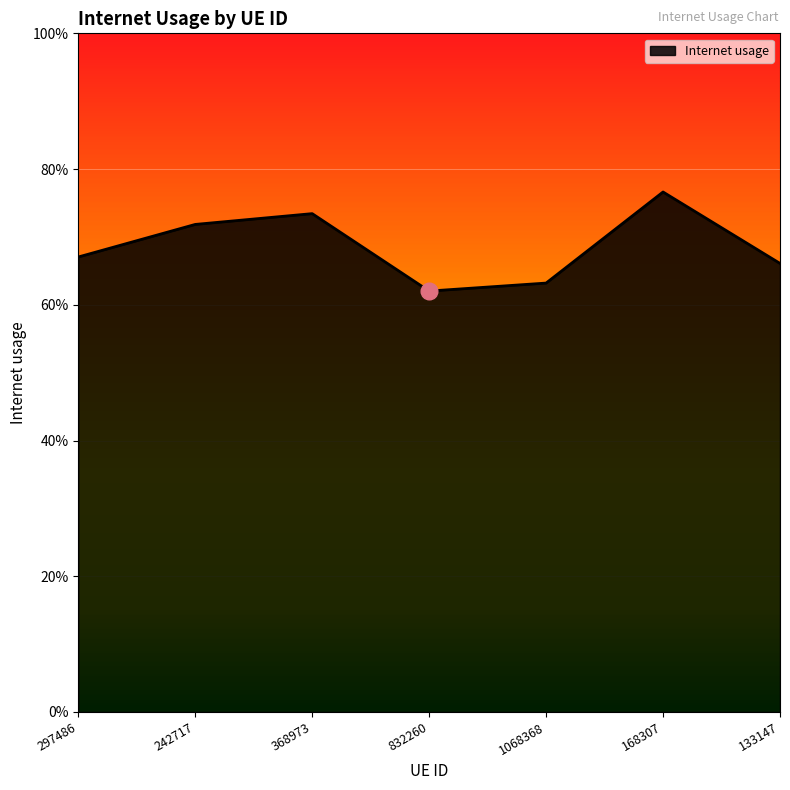

At which category does the chart reach its peak across all series?

168307